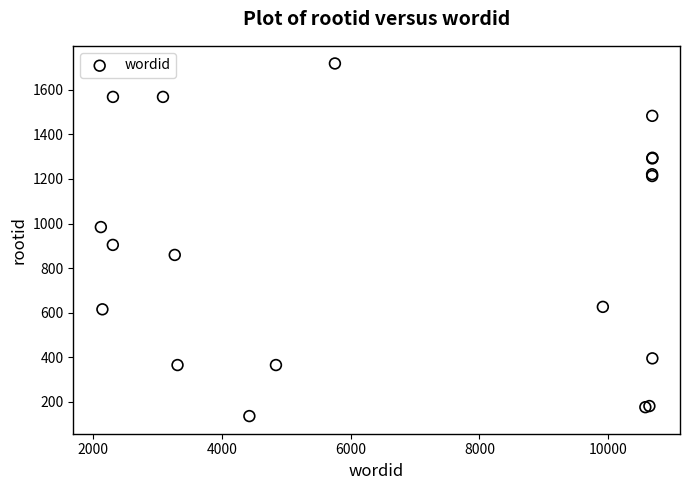

What Y value in the scatter plot is closest to 927?

904